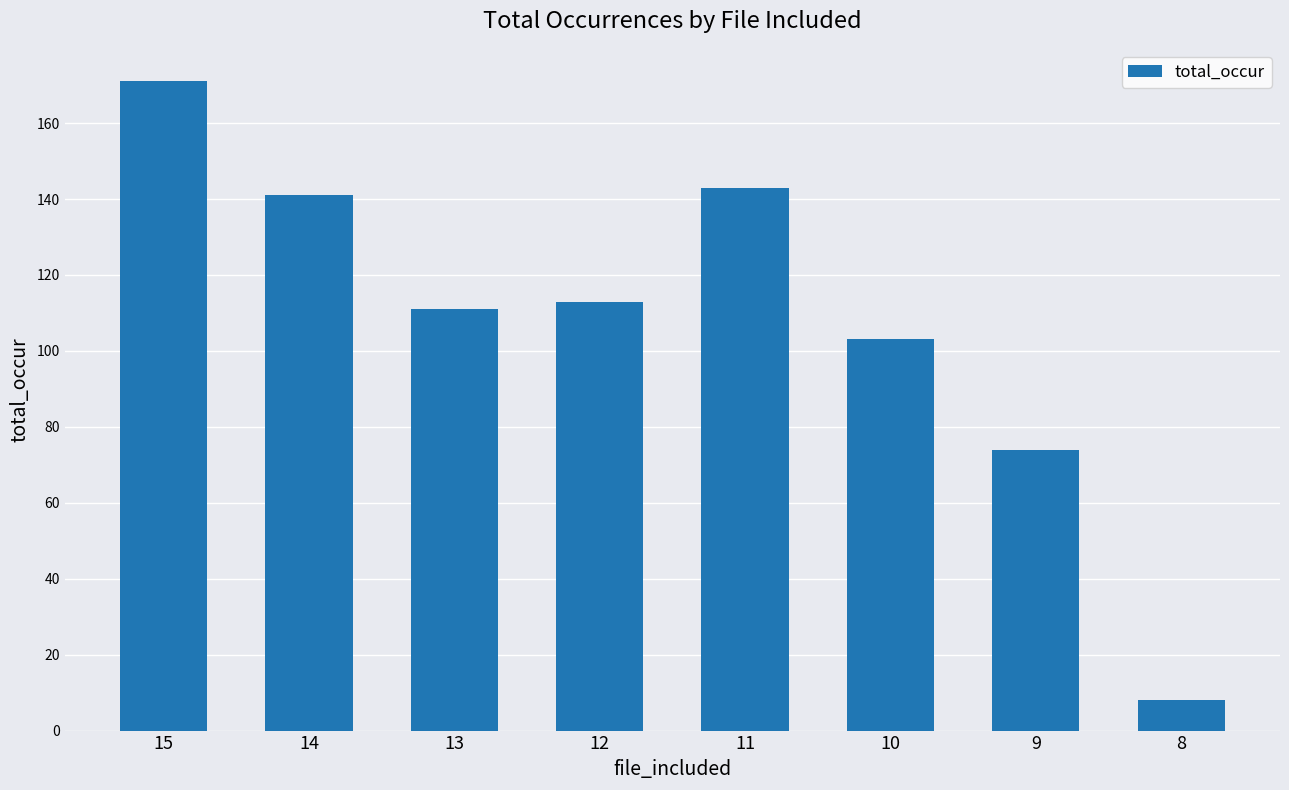

What value does the data have at 14?

141